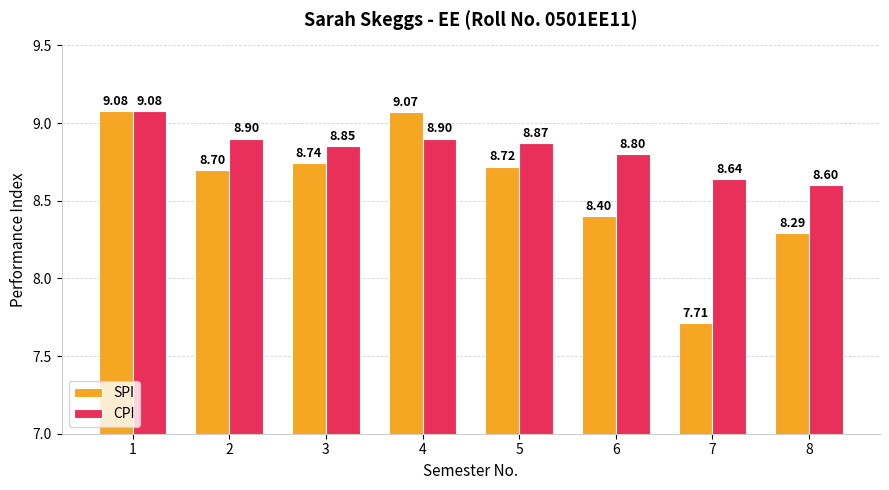

Rank the categories by SPI value from highest to lowest.

1, 4, 3, 5, 2, 6, 8, 7